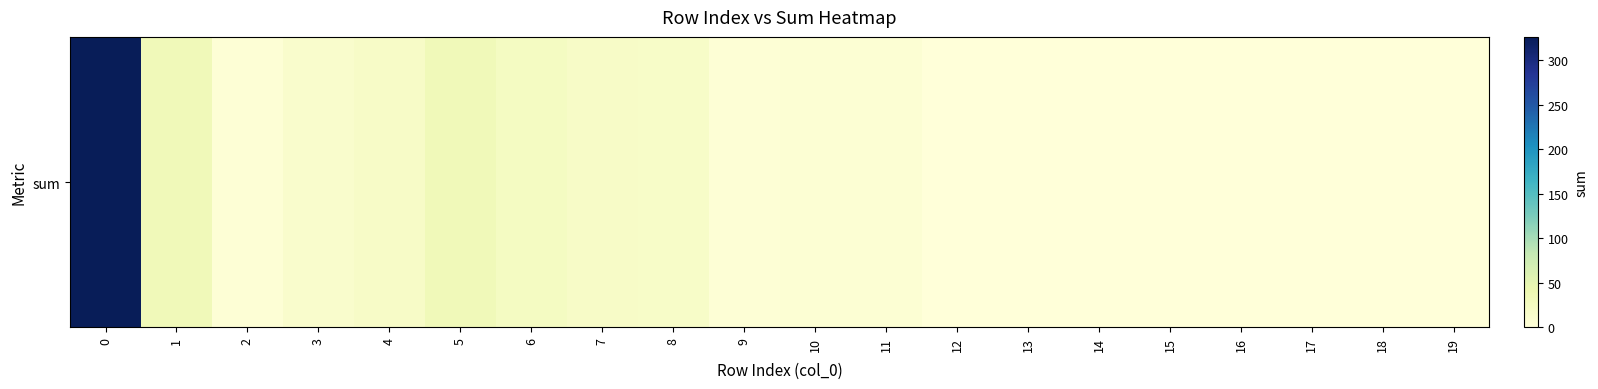

The value at 15 is 1. True or false?

True